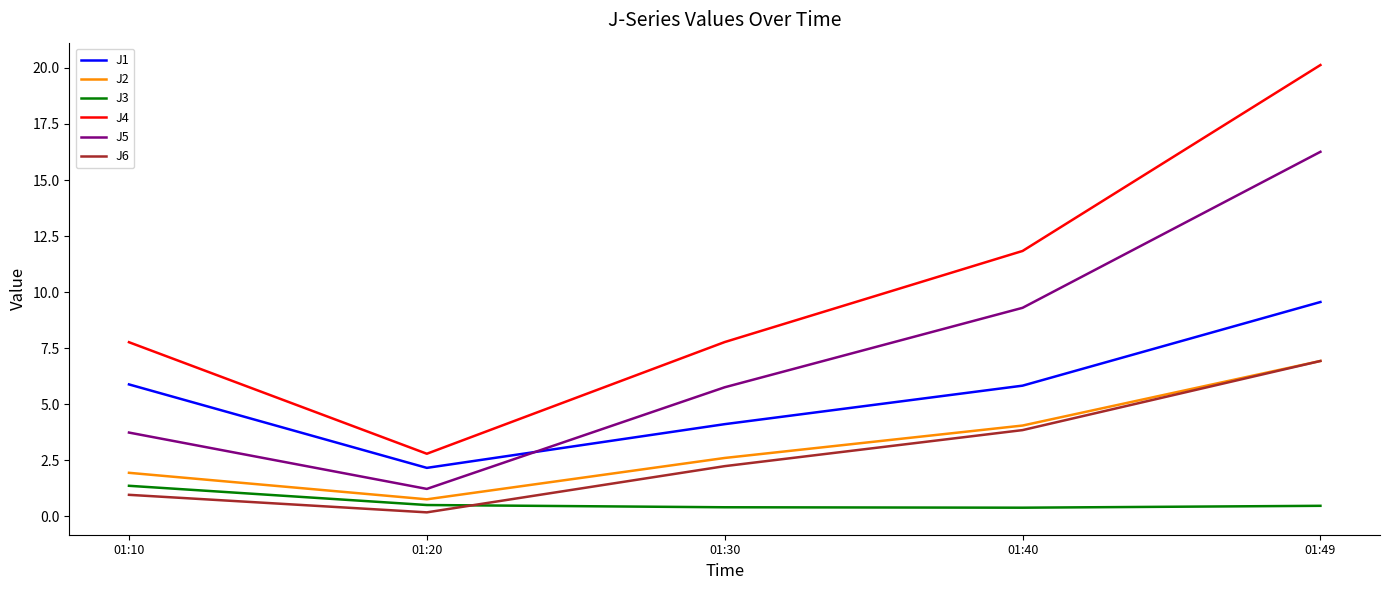

At which label does J5 first exceed 5?

01:30